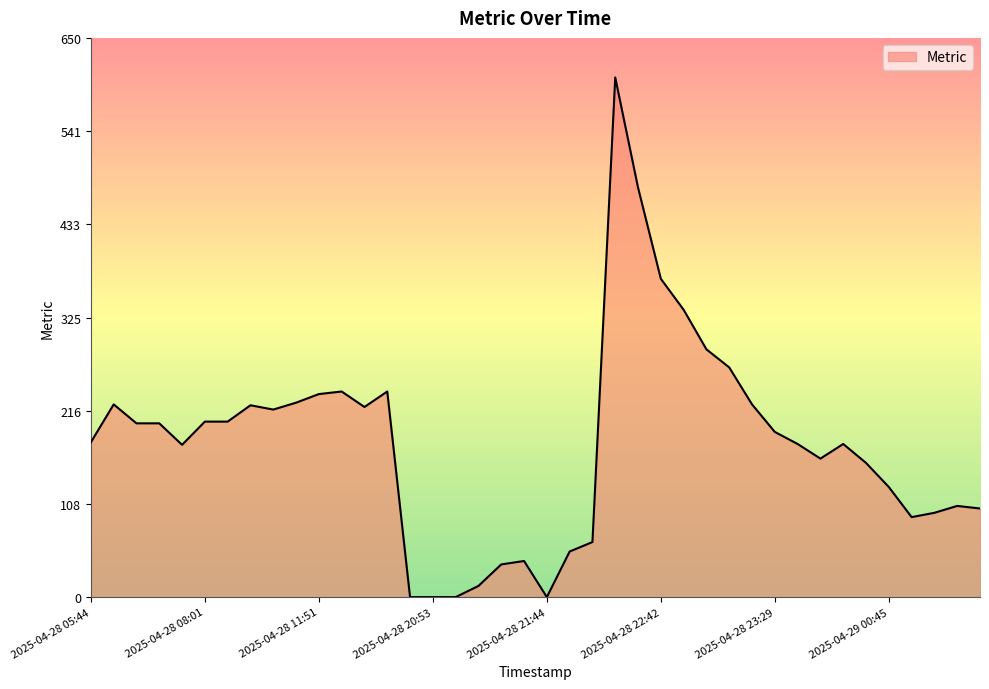

How many lines are shown in the chart?

1